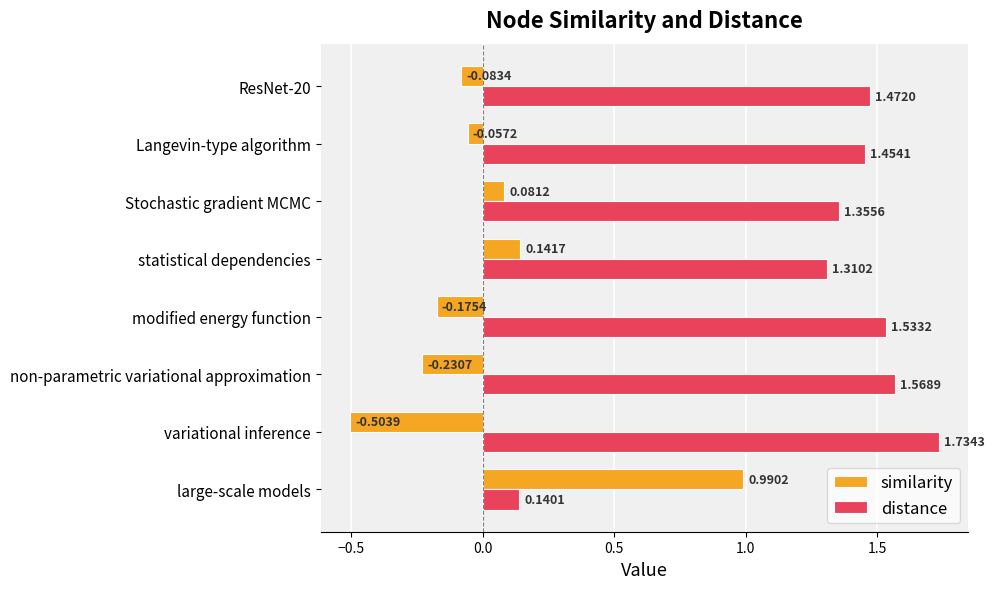

What is the difference between the similarity values at statistical dependencies and non-parametric variational approximation?

0.4